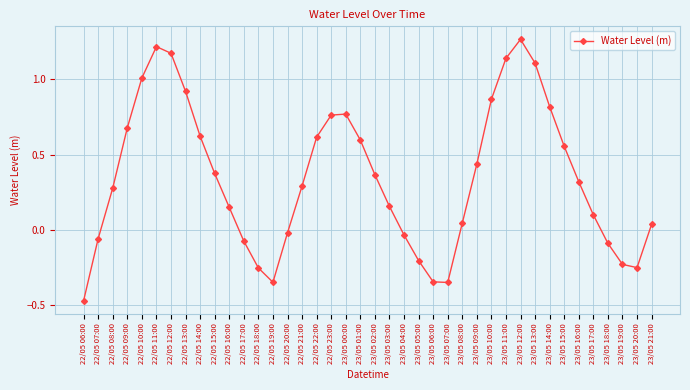

Which label corresponds to the largest value in the chart?

23/05 12:00